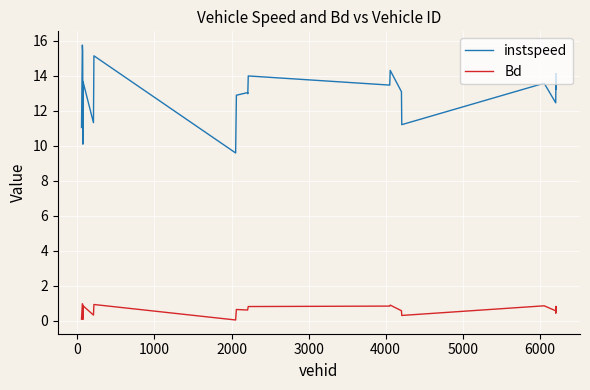

In Bd, how many points are lower than both neighbors (excluding endpoints)?

6